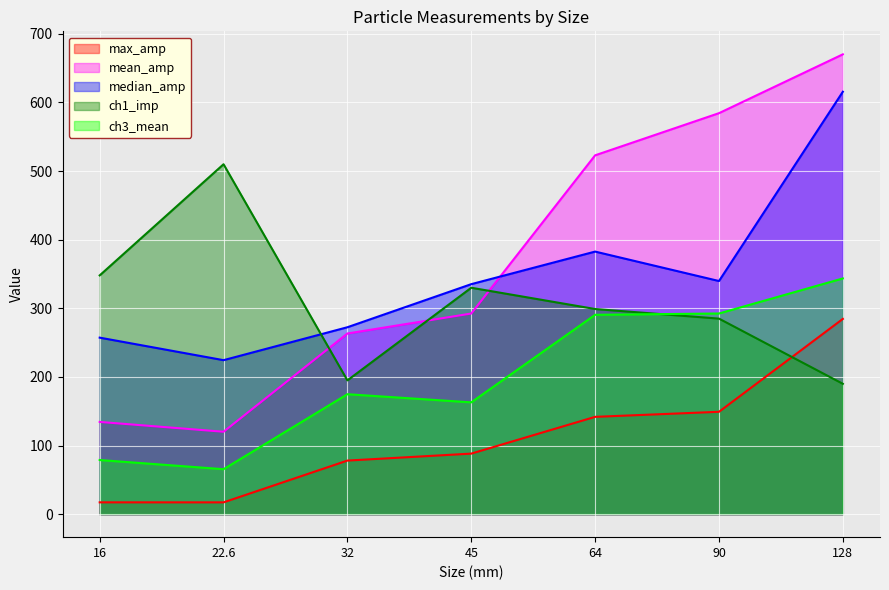

Is it true that mean_amp equals 584.4 at 90?

True